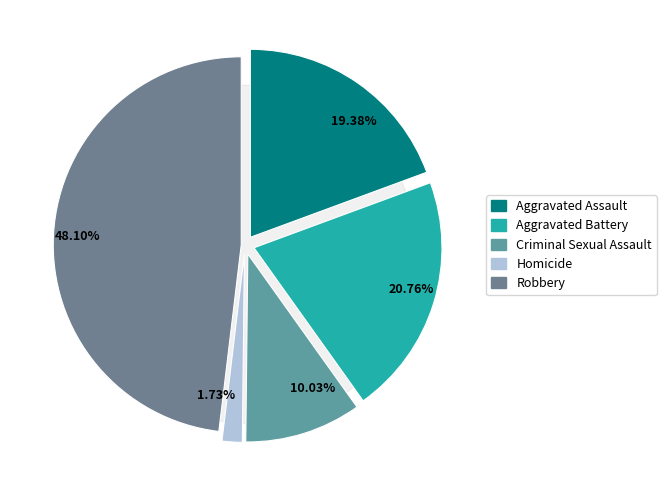

The Robbery slice represents 41% of the pie. True or false?

False